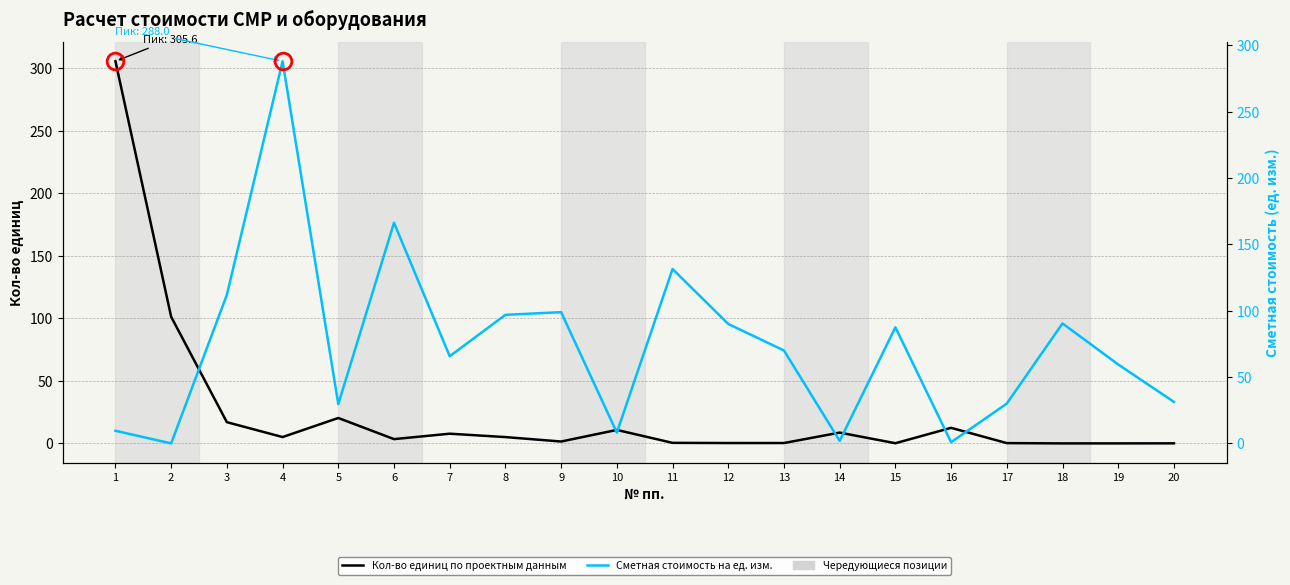

Rank the series by their average value, from lowest to highest.

Кол-во единиц по проектным данным, Сметная стоимость на ед. изм.